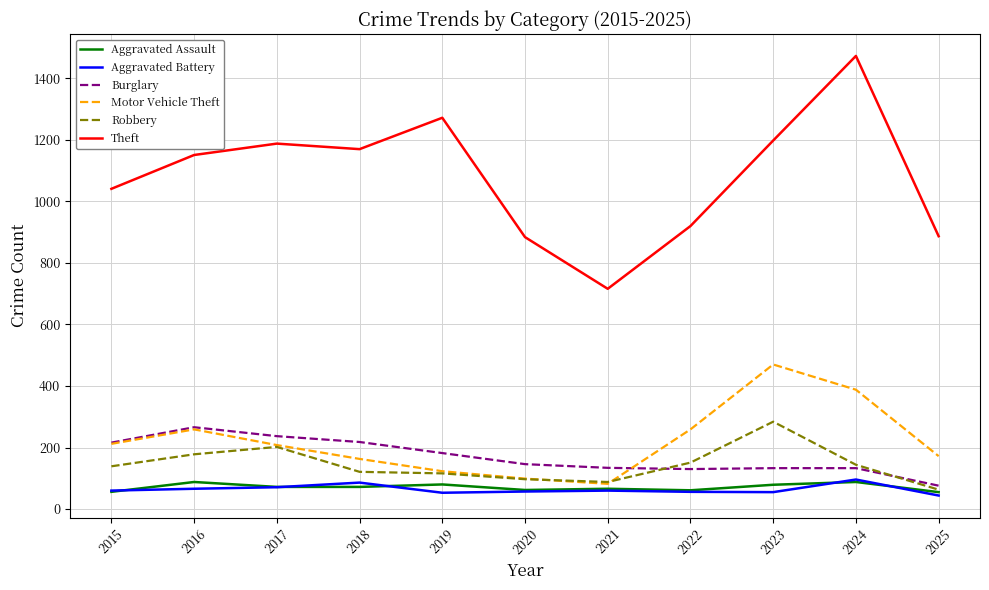

What is the total value across all series at 2020?

1345